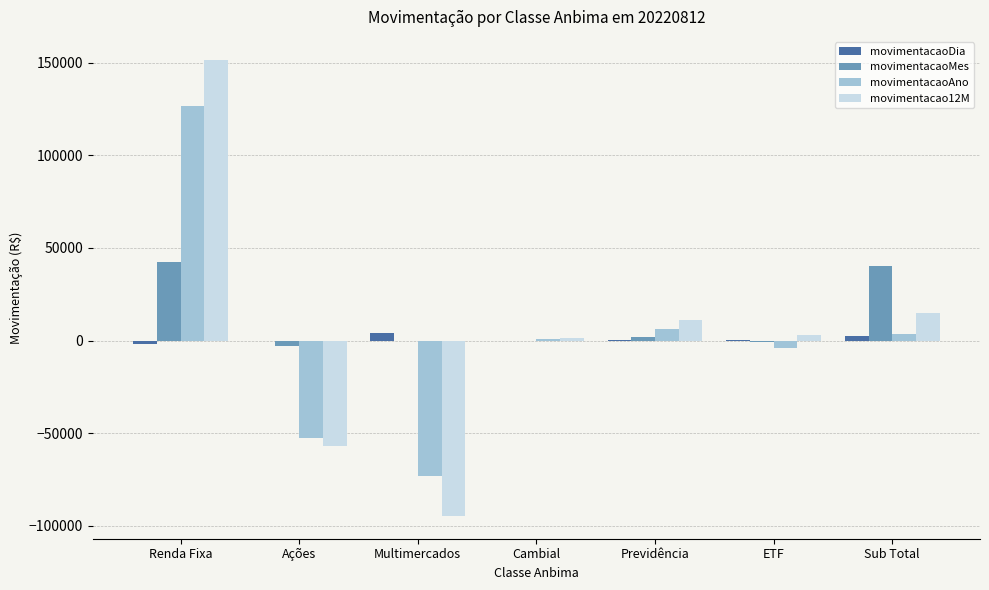

What is the spread (max minus min) of values at Cambial?

1273.9